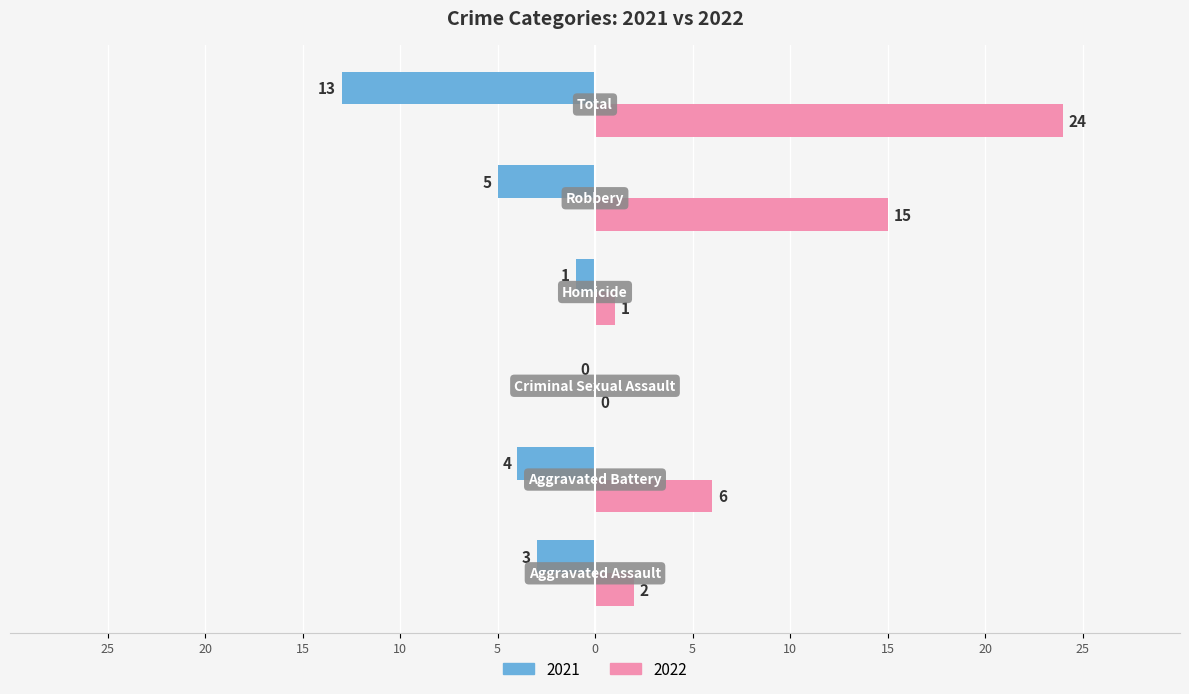

How many bars are there in total?

12